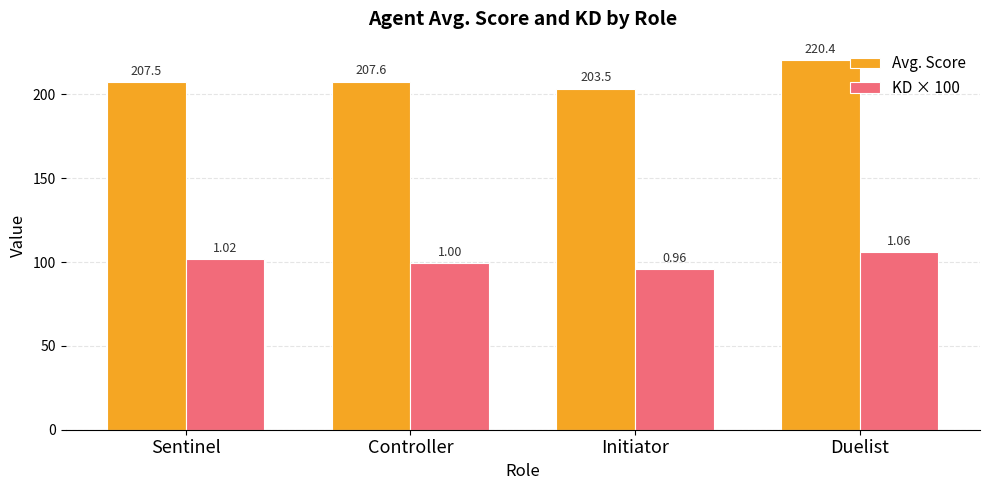

List the labels in order of KD × 100 value, smallest first.

Initiator, Controller, Sentinel, Duelist